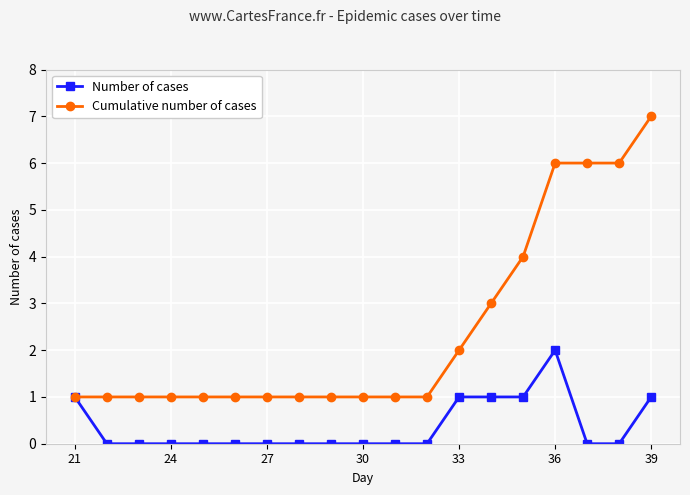

How many distinct data groups are displayed?

2